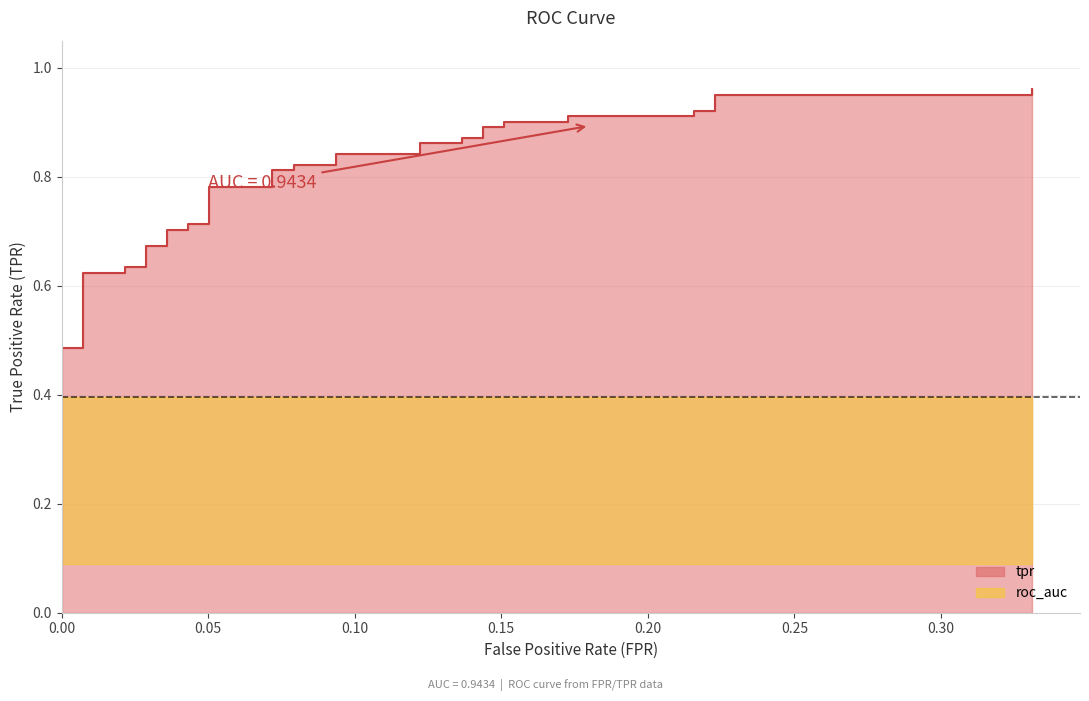

What is the greatest value displayed?

1.0